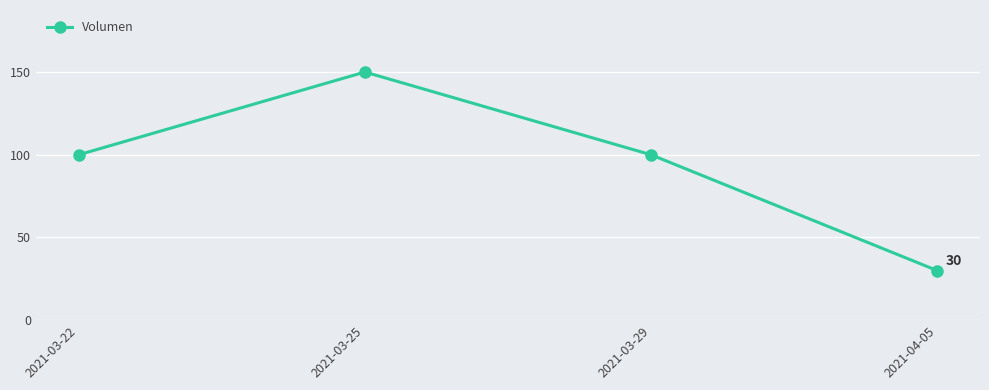

At which category does the chart reach its peak across all series?

2021-03-25